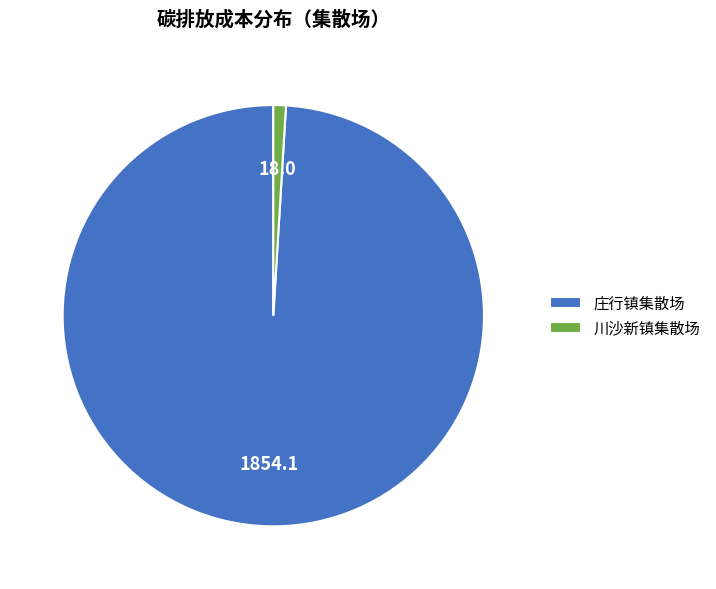

Do 川沙新镇集散场 and 庄行镇集散场 together represent more than half of the pie?

Yes